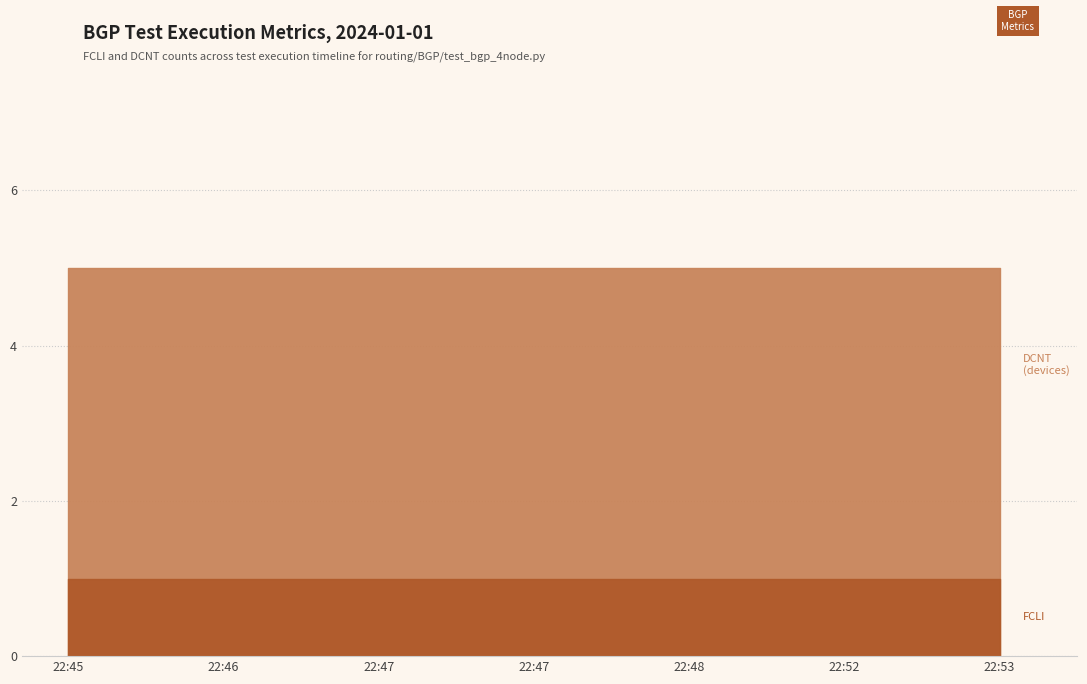

What is the label of the 7th point from the right?

2024-01-01 22:45:59